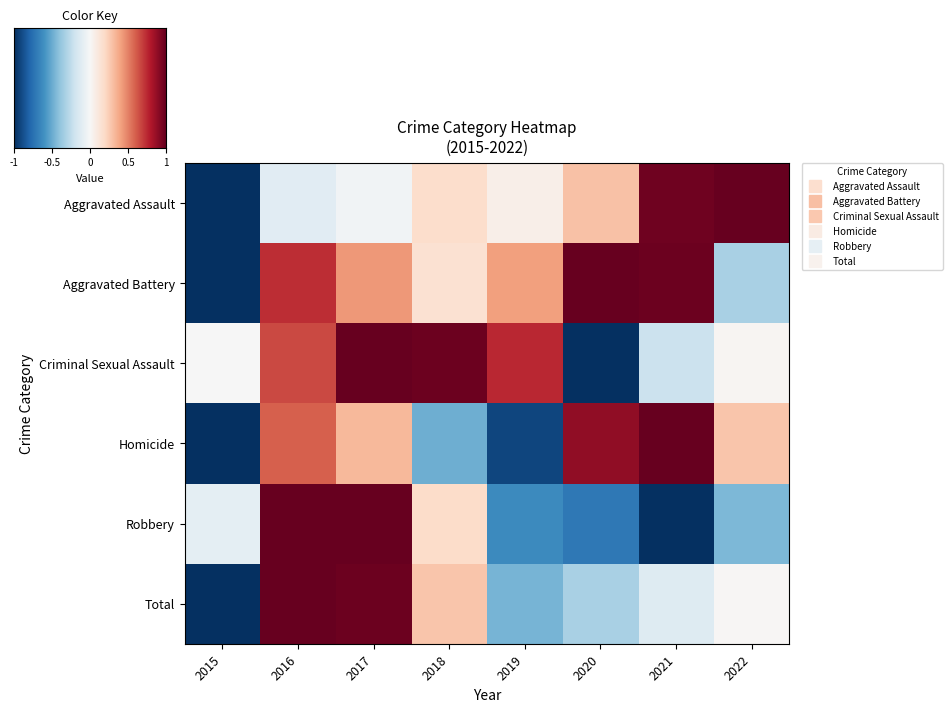

What is the minimum value for Total?

-1.0